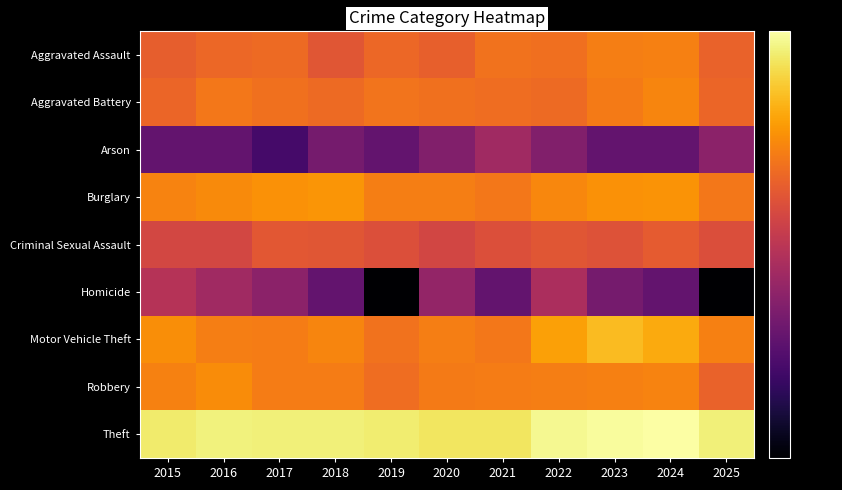

At which category does the chart reach its minimum across all series?

2019